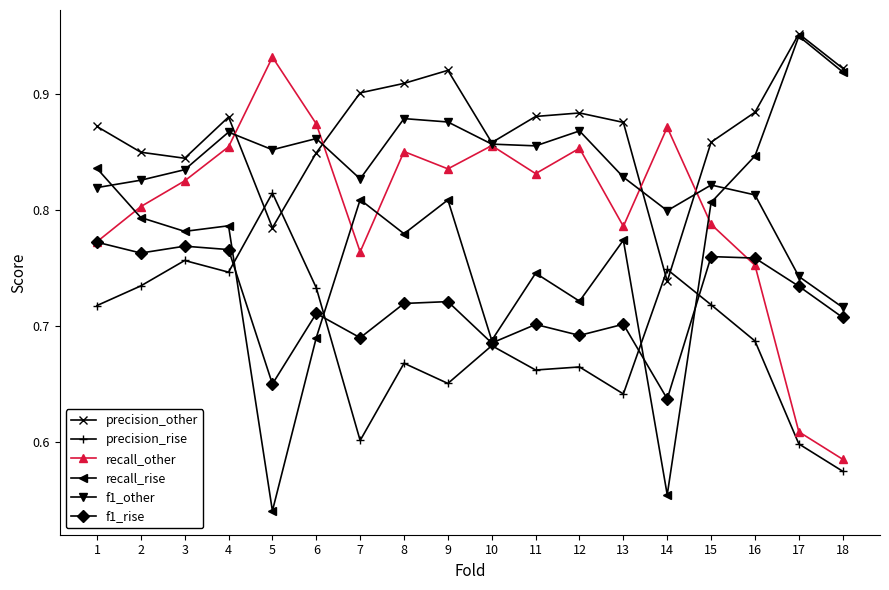

Where do recall_rise and f1_rise first cross each other?

4 and 5